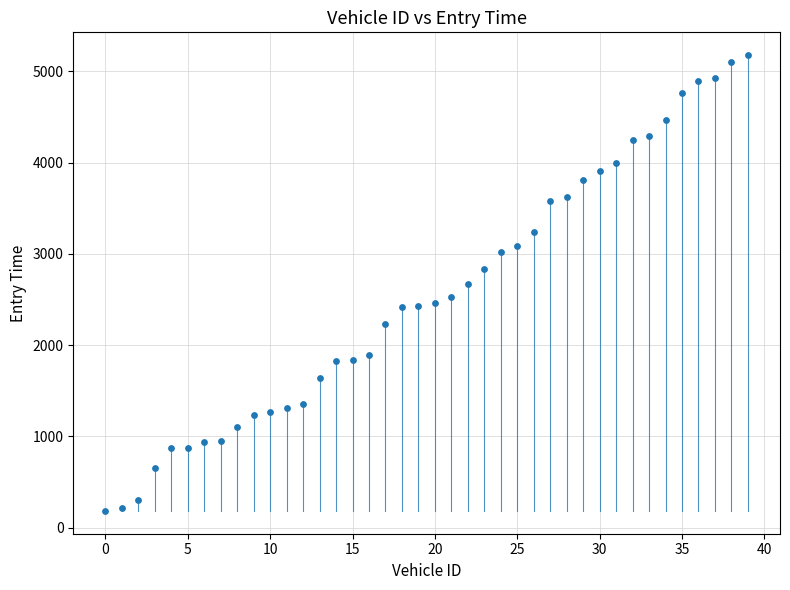

What is the range of Y values (max minus min)?

4993.7